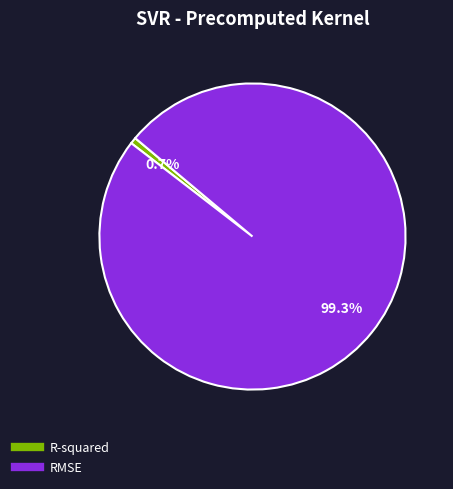

True or false: RMSE accounts for 99% of the total.

True